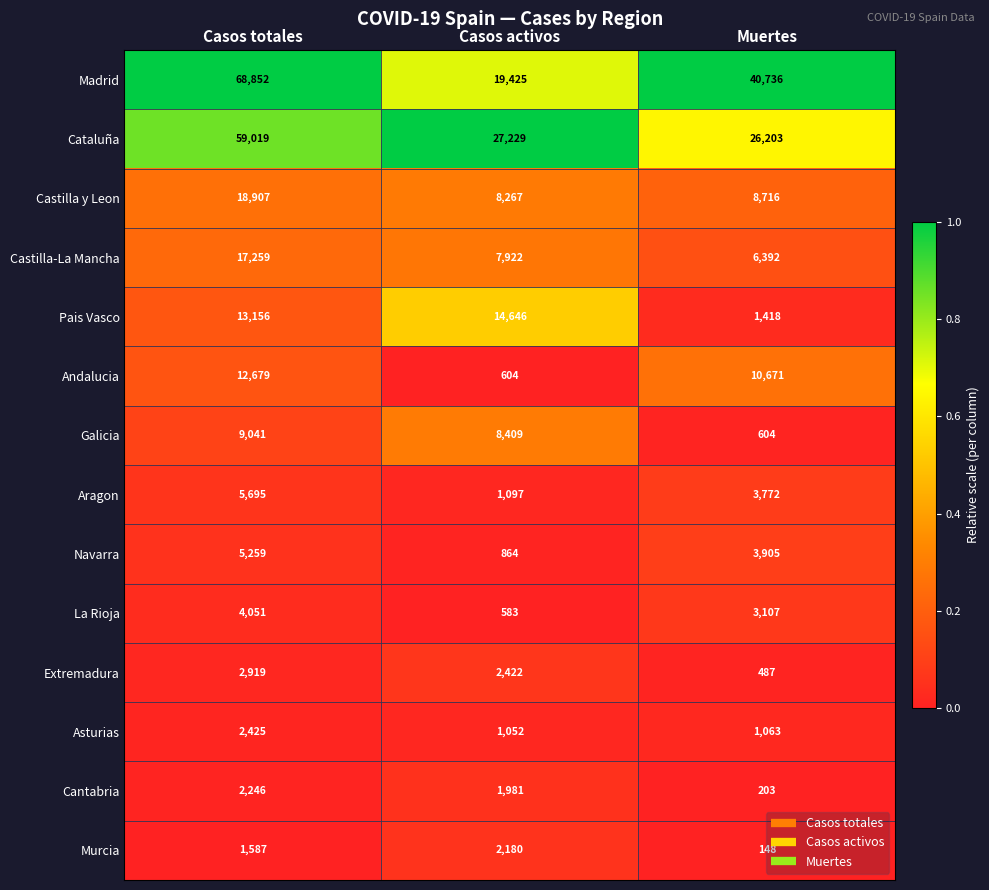

Which series has the widest spread of values?

Madrid